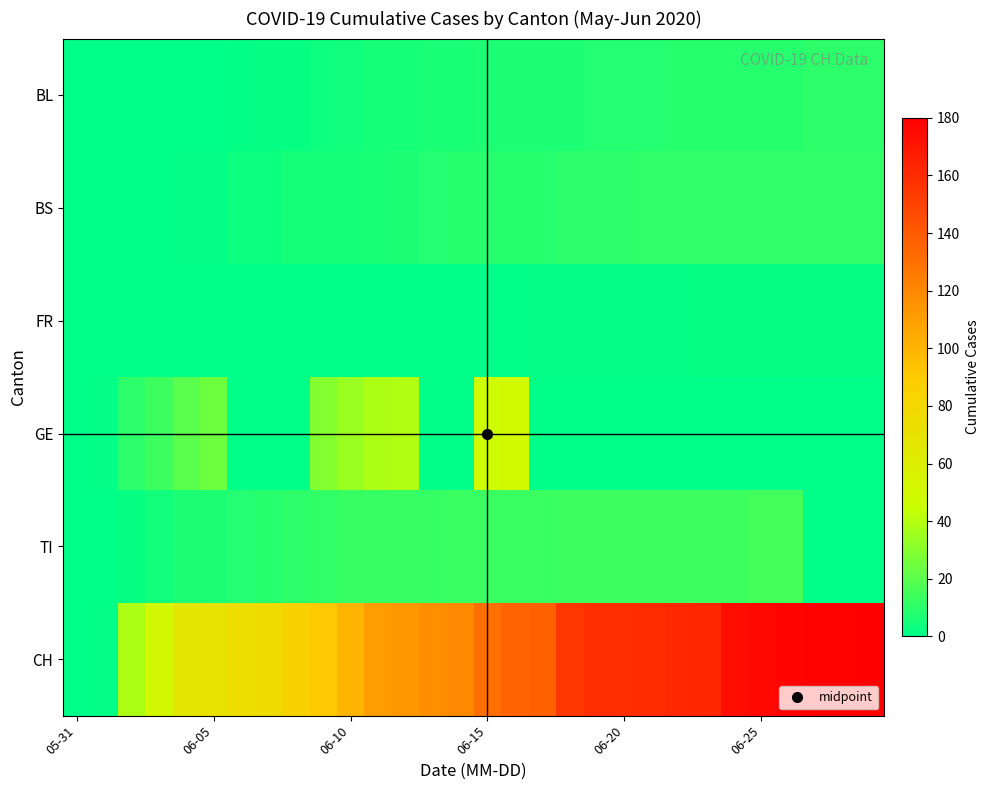

Reading right to left, extract all data points from this chart.

BL: 10	10	10	9	9	9	9	9	8	8	8	7	7	7	7	6	6	5	5	4	3	2	2	1	0	0	0	0	0	0
BS: 11	11	11	11	11	11	11	11	11	10	10	10	9	9	9	9	8	7	6	5	5	5	3	3	1	1	0	0	0	0
FR: 2	2	2	2	2	2	2	1	1	1	1	1	1	0	0	0	0	0	0	0	0	0	0	0	0	0	0	0	0	0
GE: 0	0	0	0	0	0	0	0	0	0	0	0	0	50	47	0	0	39	38	34	29	0	0	0	24	20	14	10	1	0
TI: 0	0	0	15	15	14	14	14	14	14	14	14	13	13	13	13	12	12	12	12	11	10	9	8	7	7	4	2	0	0
CH: 180	179	179	178	176	173	163	162	160	159	159	156	137	135	131	119	117	113	111	100	91	84	76	74	70	66	51	38	1	0